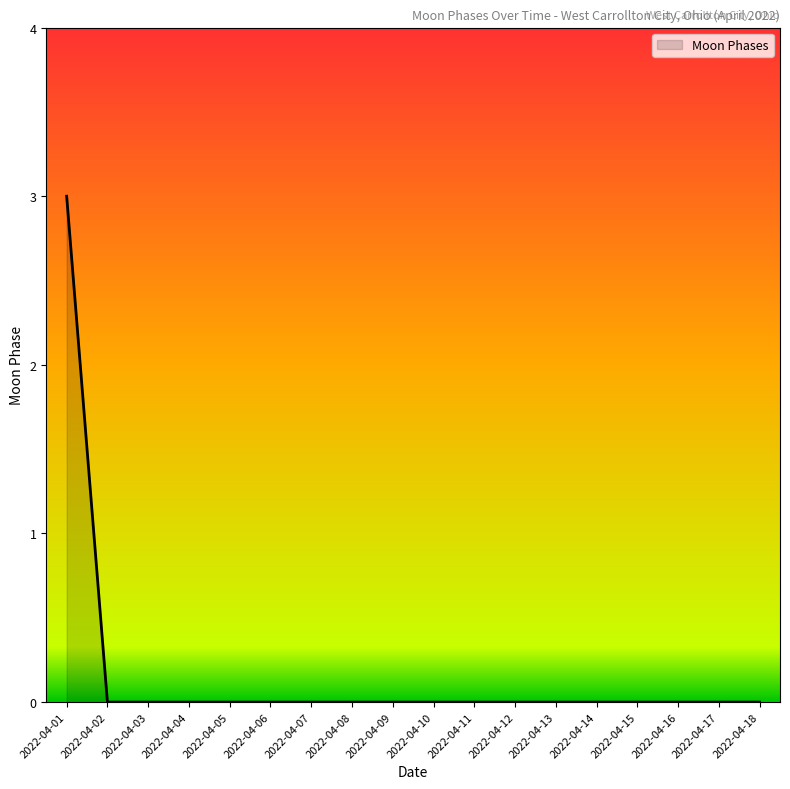

True or false: the data shows 0 at 2022-04-16.

True